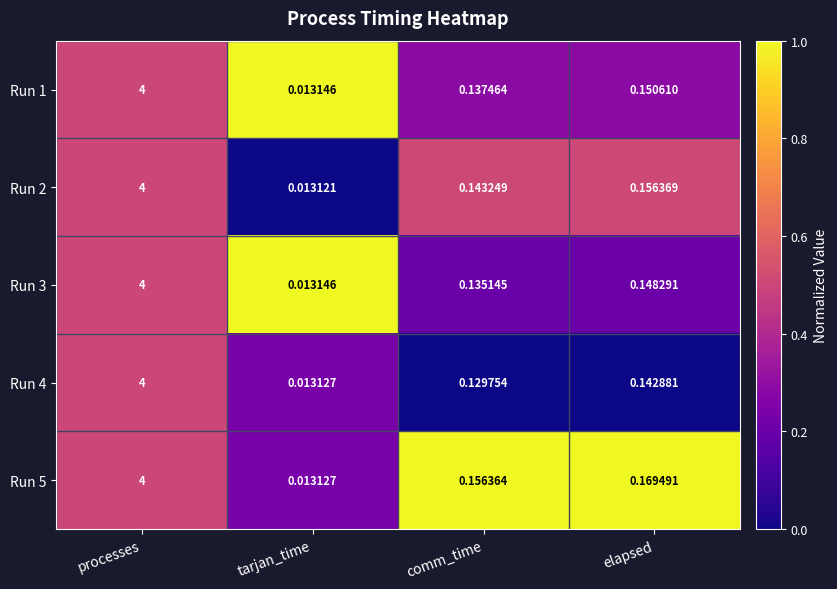

At which category does the chart reach its peak across all series?

processes